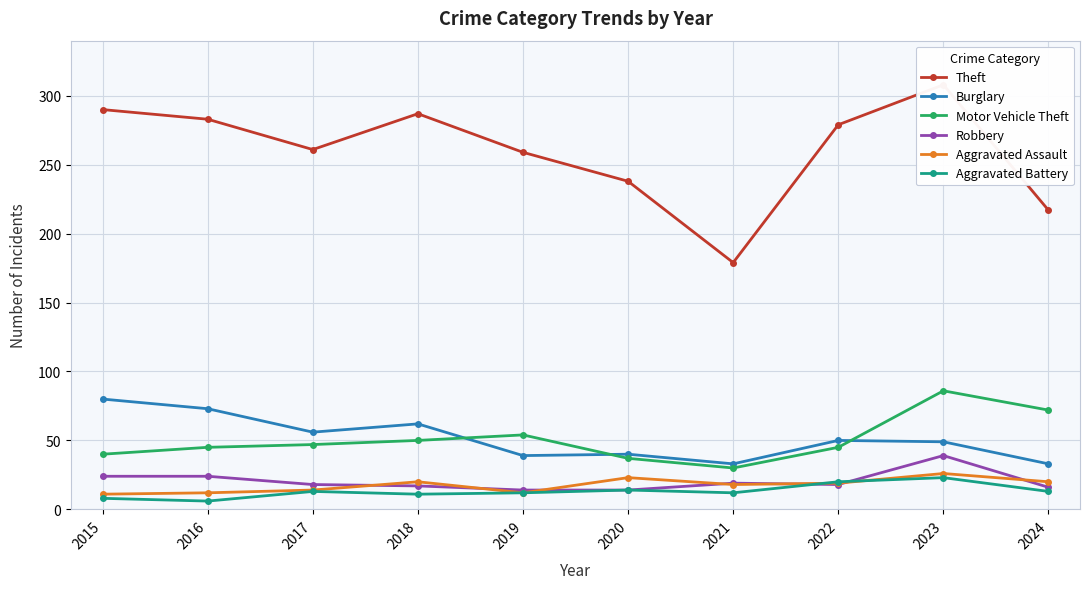

Which series ends up on top after the final intersection of Aggravated Battery and Aggravated Assault?

Aggravated Assault